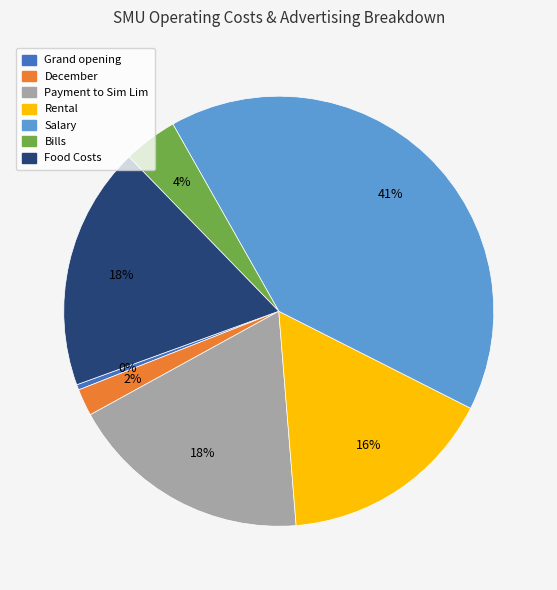

Is there any slice that represents more than half of the pie?

No